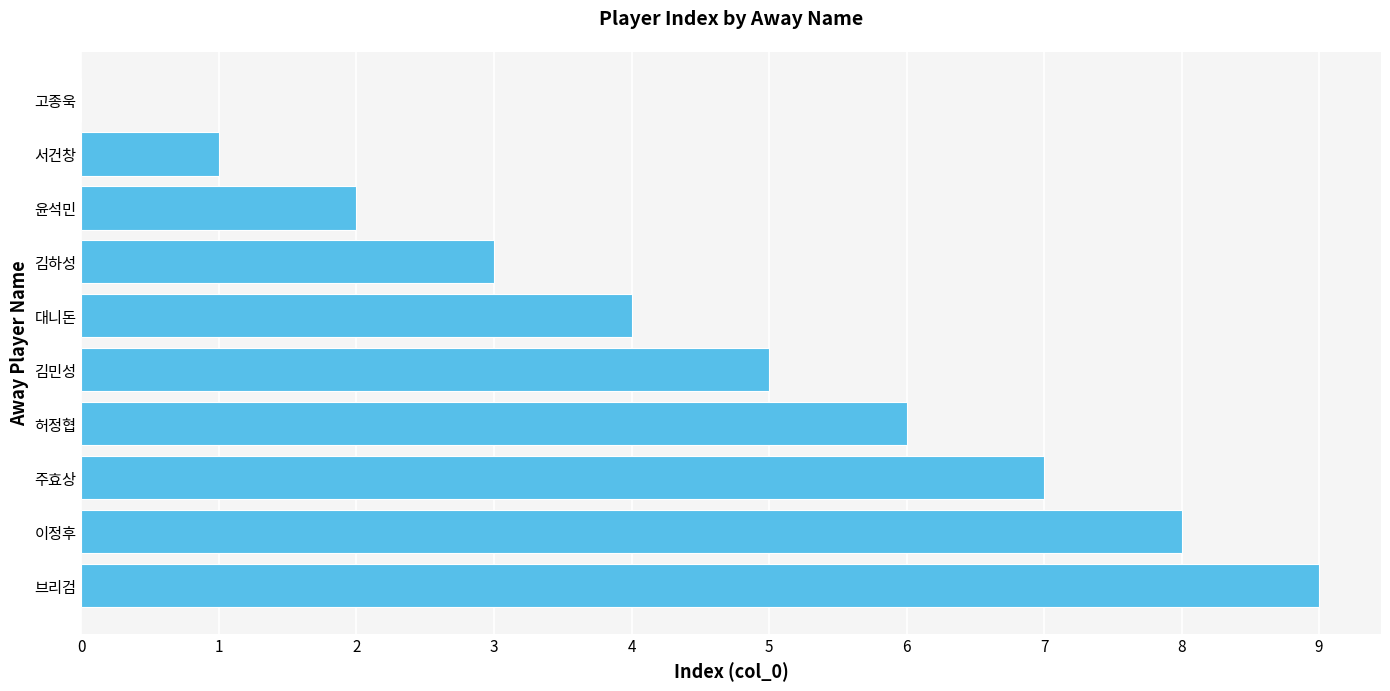

Is it true that the value at 브리검 is 9?

True